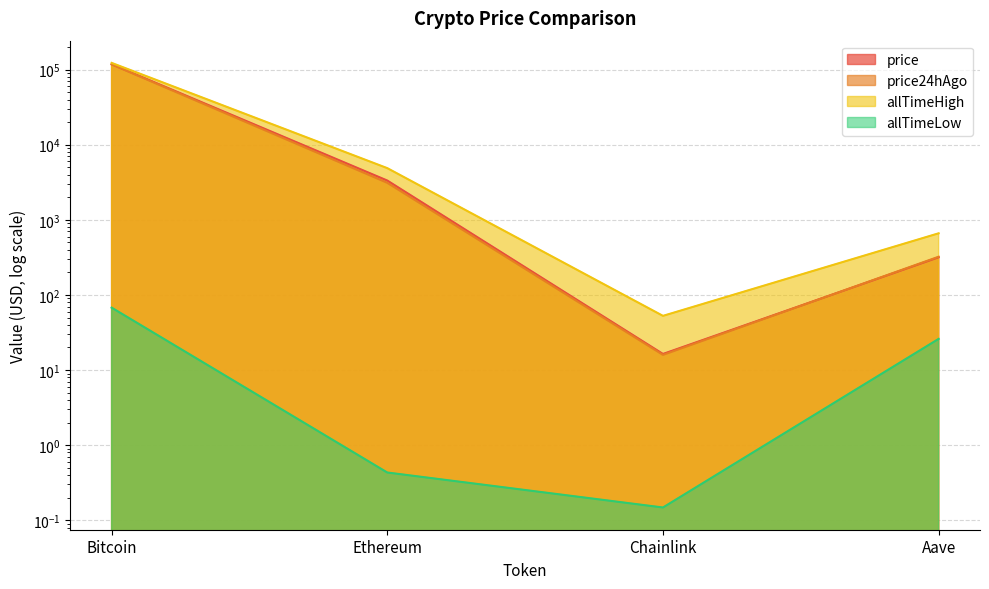

True or false: allTimeHigh has a value of 661.7 at Aave.

True